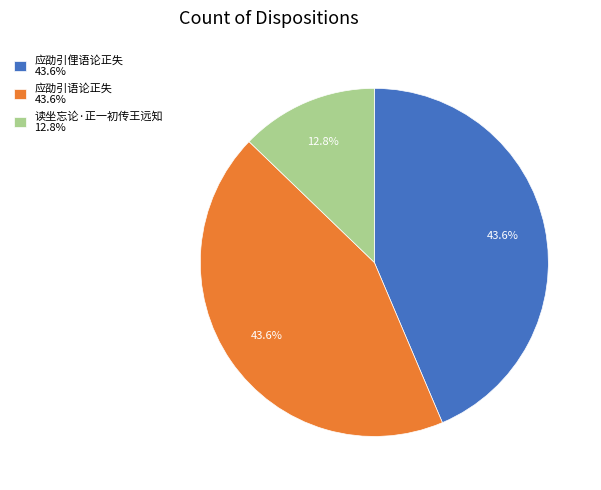

What percentage do 应劭引俚语论正失 43.6% and 读坐忘论·正一初传王远知 12.8% together represent?

56.4%